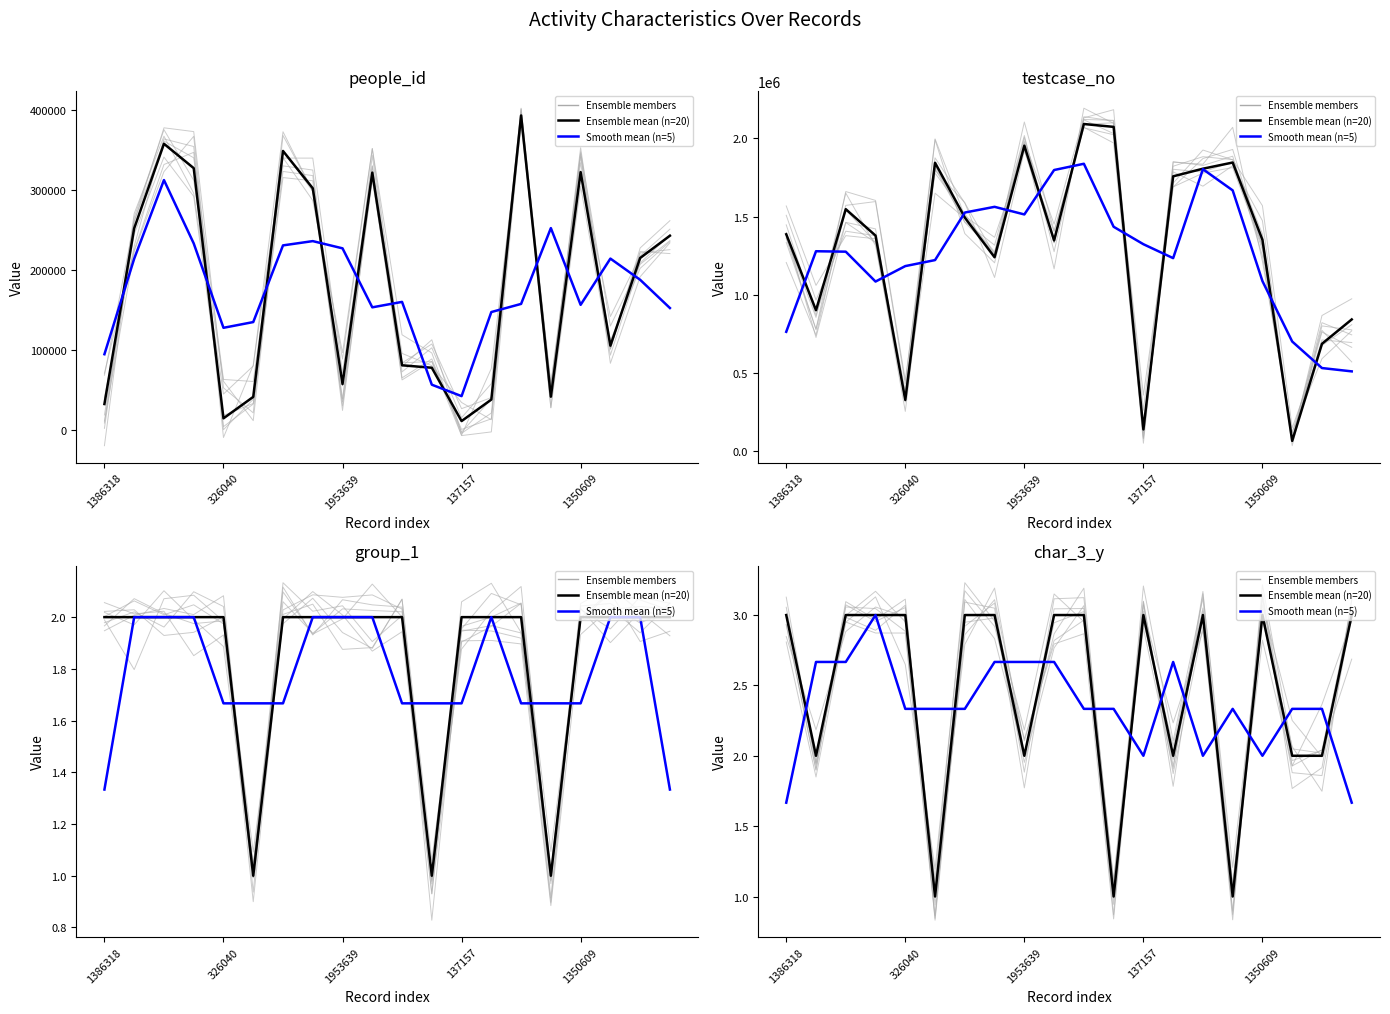

What is the average value of the Ensemble mean (n=20) series?

2.5